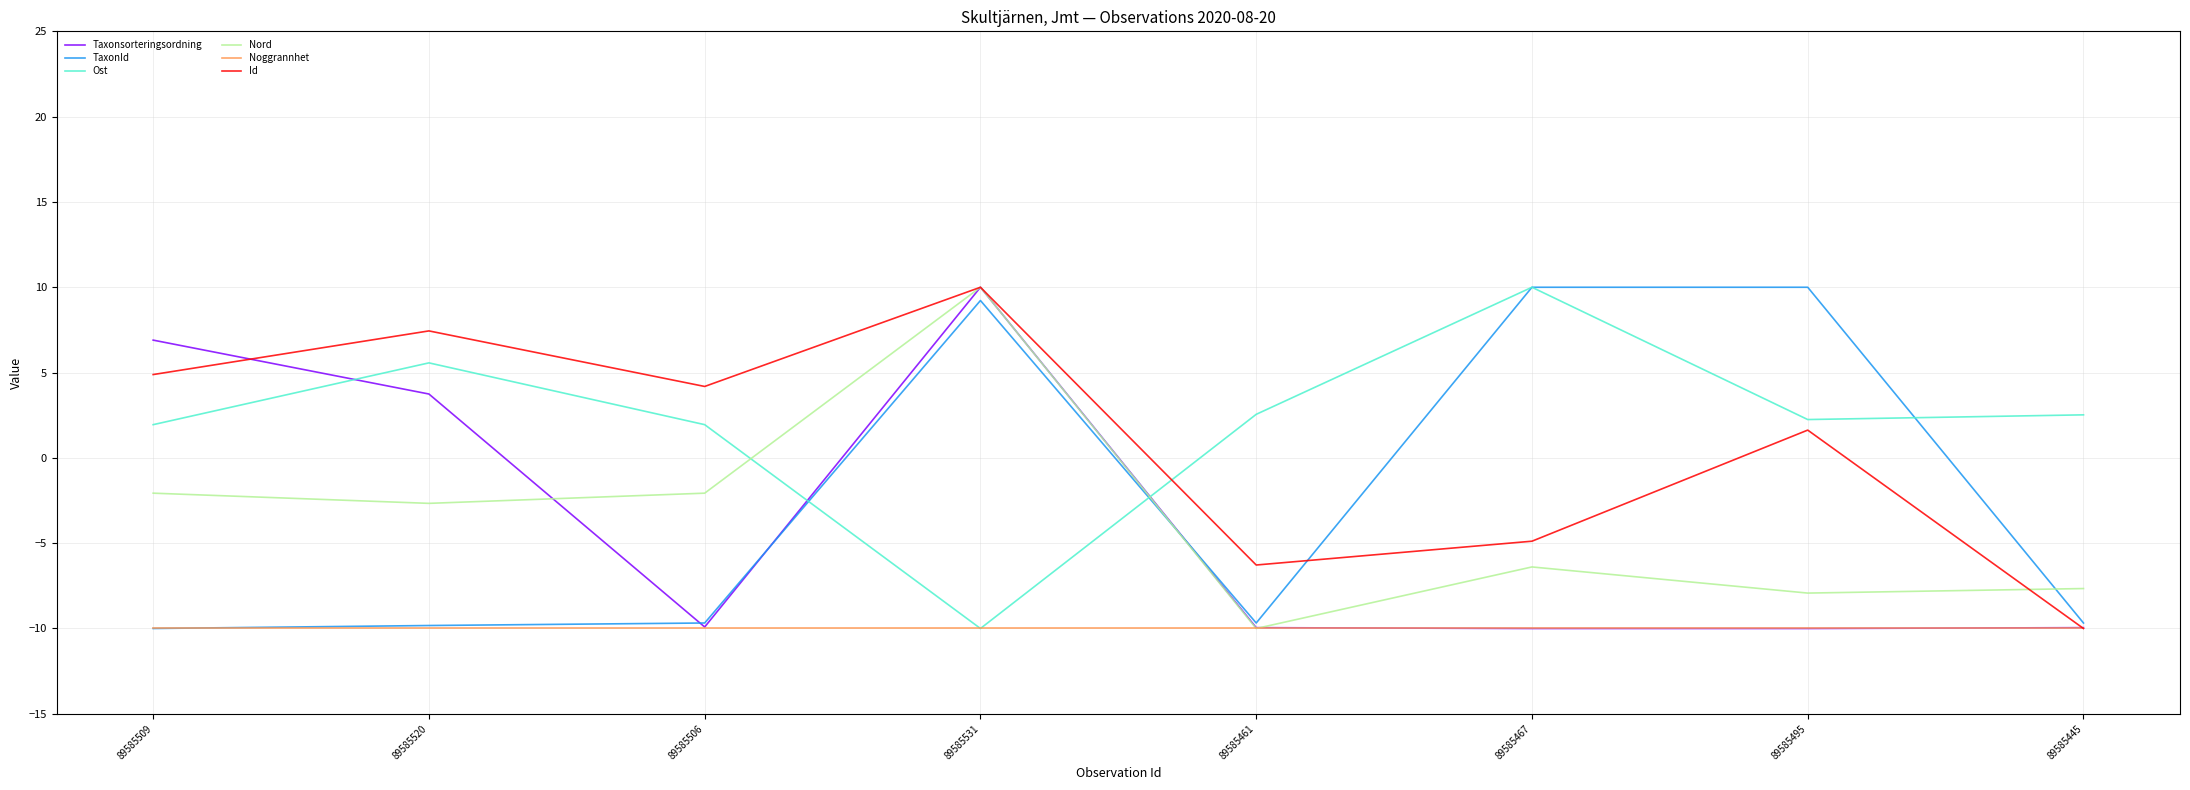

At which label does Id reach its peak?

89585531